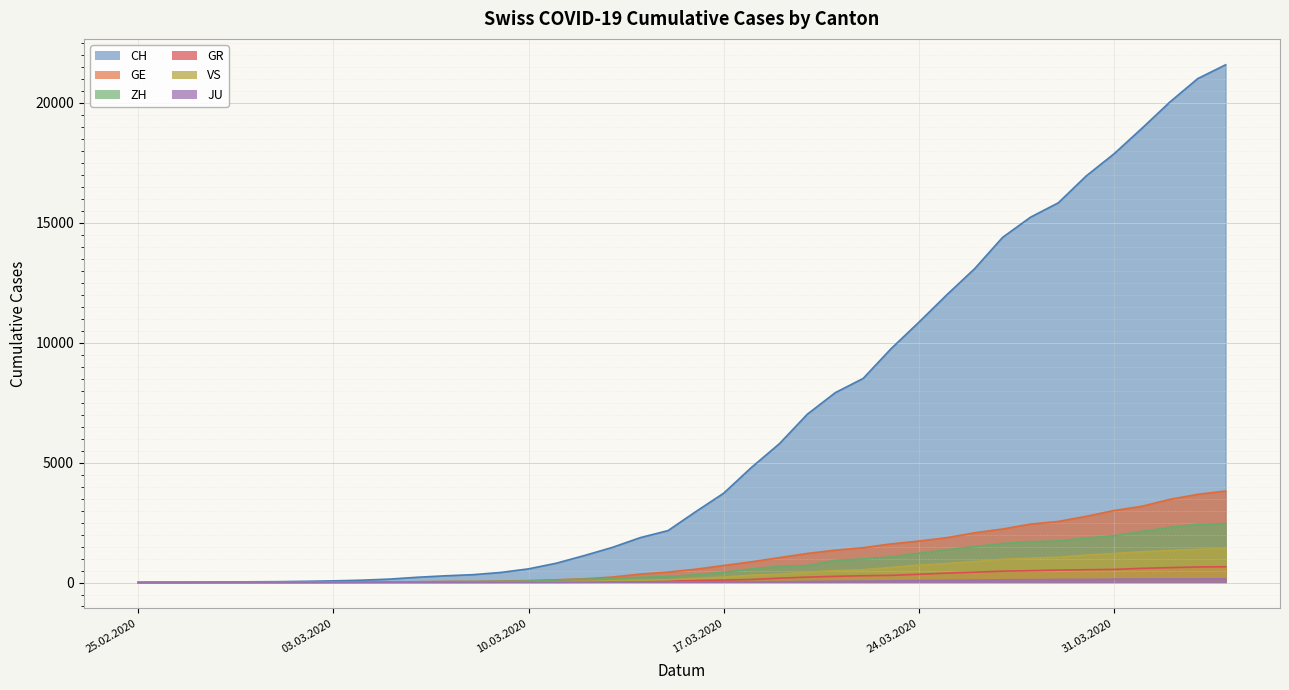

What value does the GR series have at 2020-03-06?

16